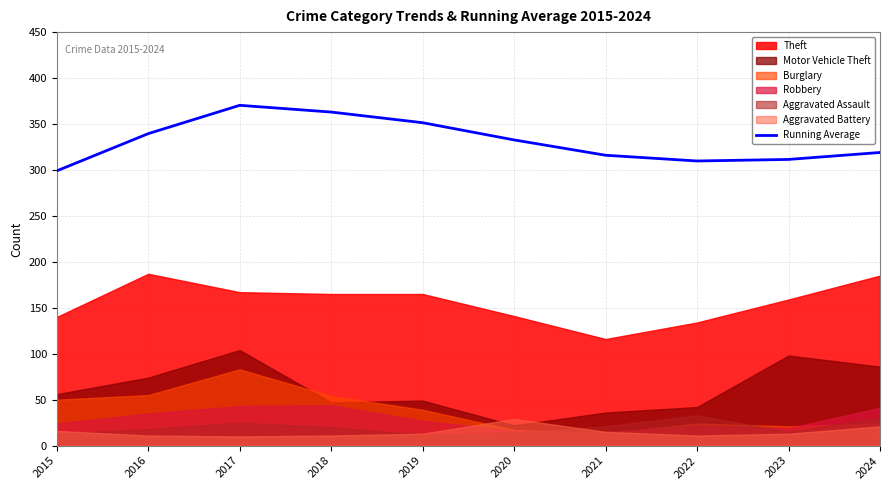

The chart shows a value of 507.7 at 2020. True or false?

False